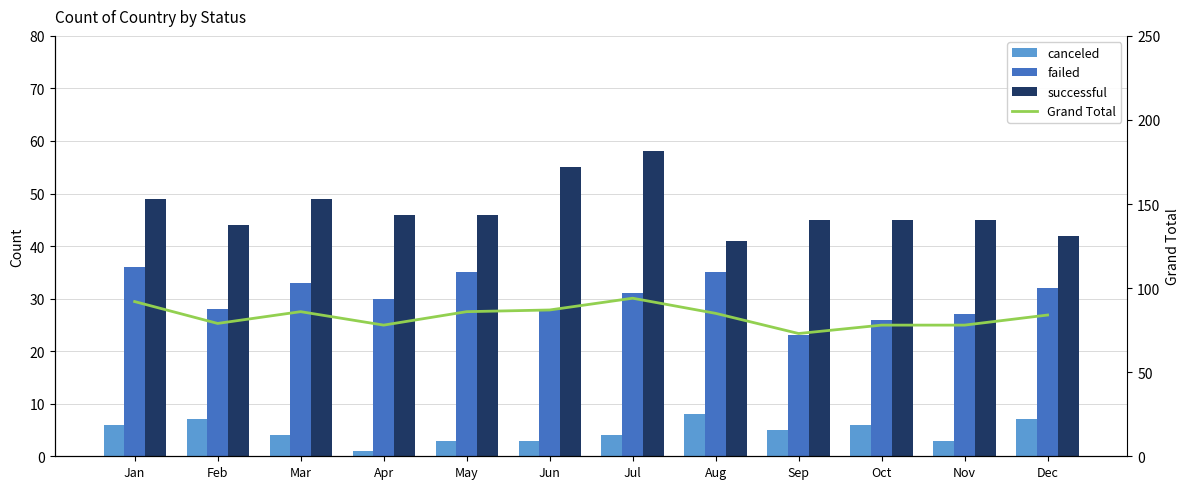

What is the difference between the maximum and minimum values in the canceled series?

7